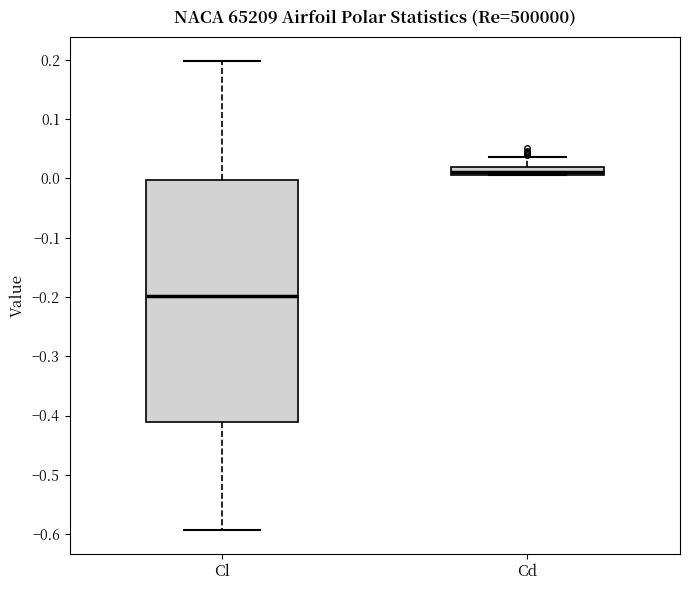

Comparing the boxes themselves (not the whiskers), which one is the tallest?

Cl